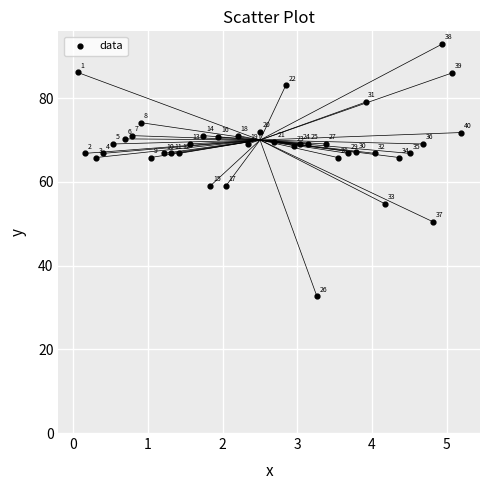

What Y value in the scatter plot is closest to 62?

59.0